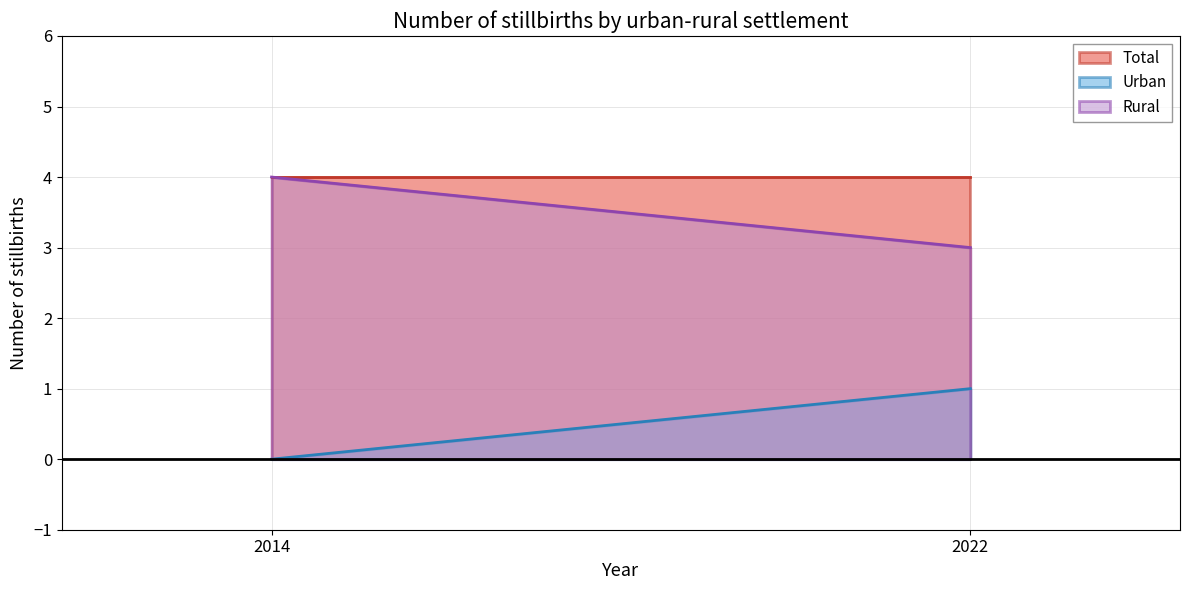

What are all the series names shown in the legend?

Total, Urban, Rural